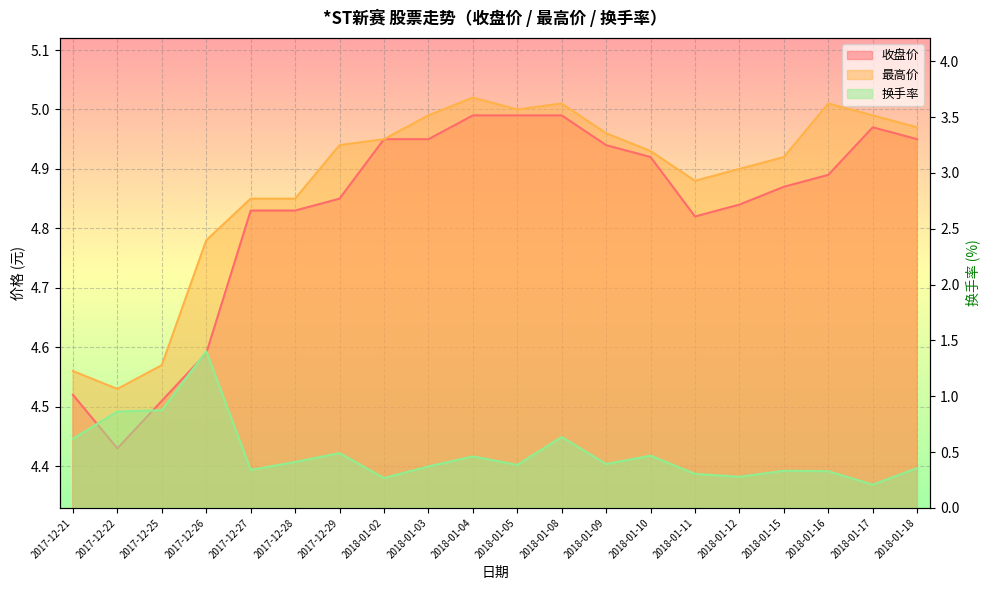

Reading left to right, list all the values displayed in this chart.

收盘价: 4.5	4.4	4.5	4.6	4.8	4.8	4.8	5.0	5.0	5.0	5.0	5.0	4.9	4.9	4.8	4.8	4.9	4.9	5.0	5.0
最高价: 4.6	4.5	4.6	4.8	4.8	4.8	4.9	5.0	5.0	5.0	5.0	5.0	5.0	4.9	4.9	4.9	4.9	5.0	5.0	5.0
换手率: 0.6	0.9	0.9	1.4	0.3	0.4	0.5	0.3	0.4	0.5	0.4	0.6	0.4	0.5	0.3	0.3	0.3	0.3	0.2	0.4